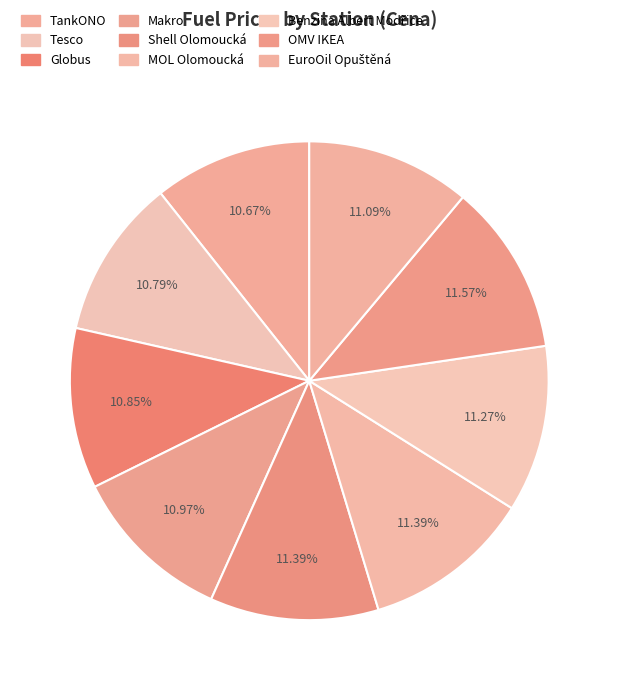

How many segments does this pie chart have?

9